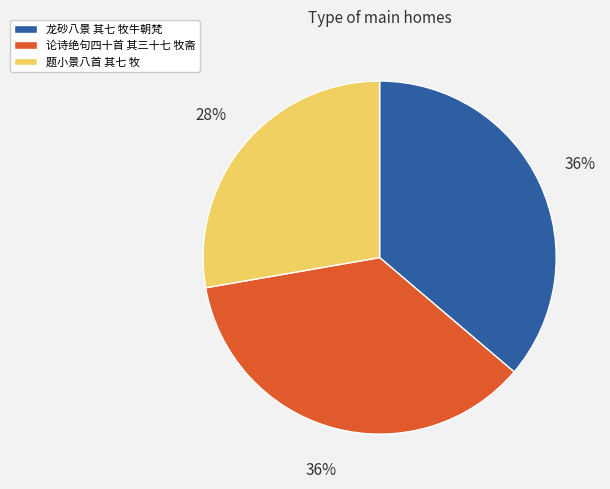

To the nearest percent, what is the average slice percentage?

33%